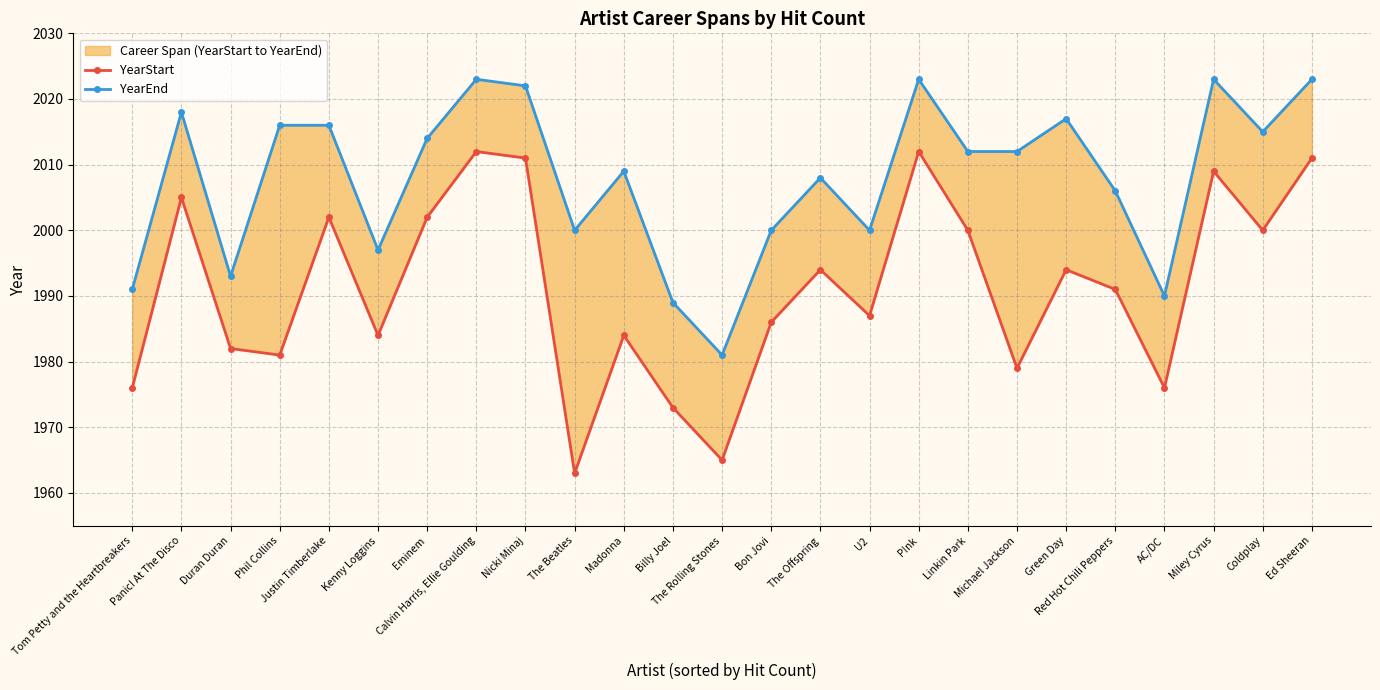

How many interior local peaks does the YearEnd series have?

7